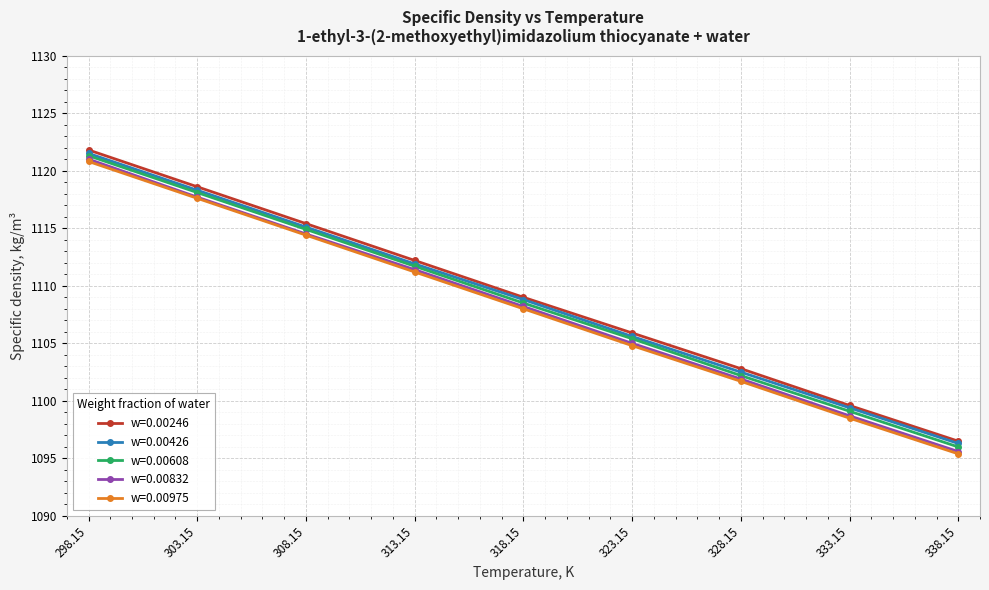

How many distinct data groups are displayed?

5